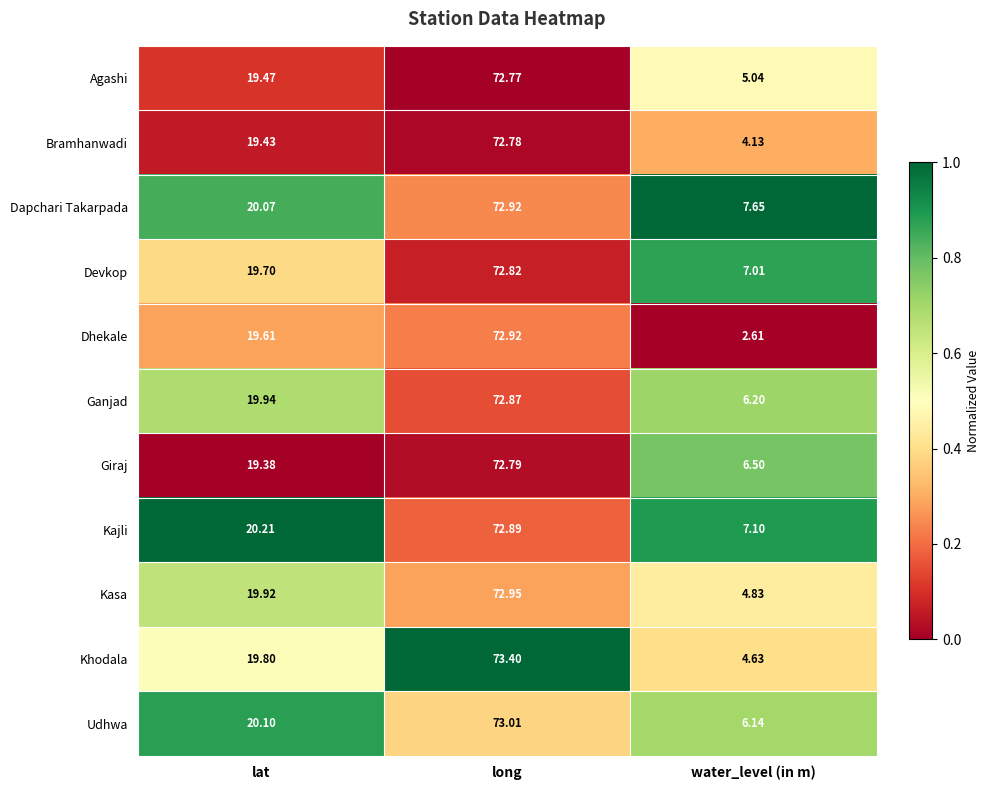

At water_level (in m), list the series in order from smallest to largest.

Dhekale, Bramhanwadi, Khodala, Kasa, Agashi, Udhwa, Ganjad, Giraj, Devkop, Kajli, Dapchari Takarpada